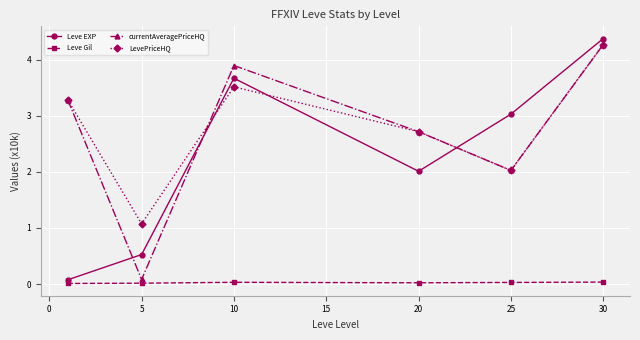

True or false: LevePriceHQ and Leve Gil intersect in this chart.

False